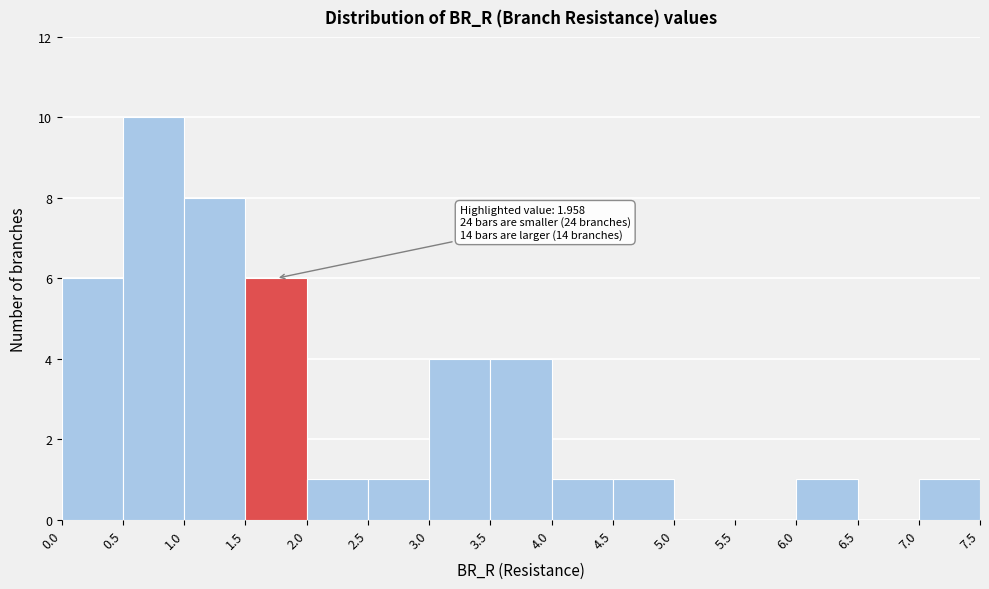

Over which range of the x-axis is the bar tallest?

0.5 to 1.0